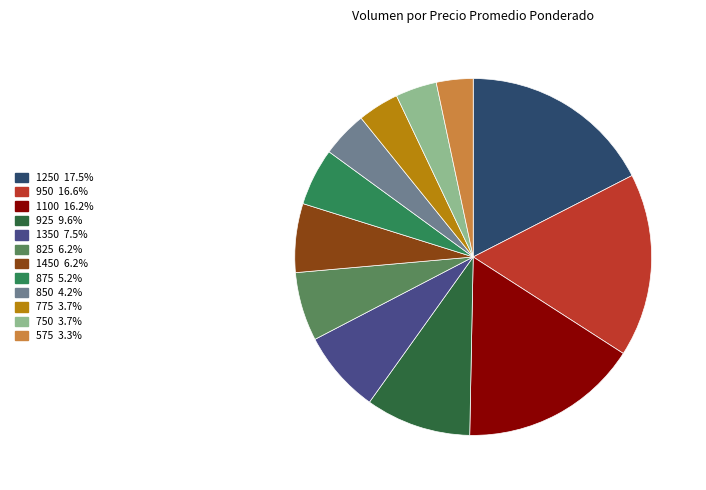

Does any single category account for the majority?

No